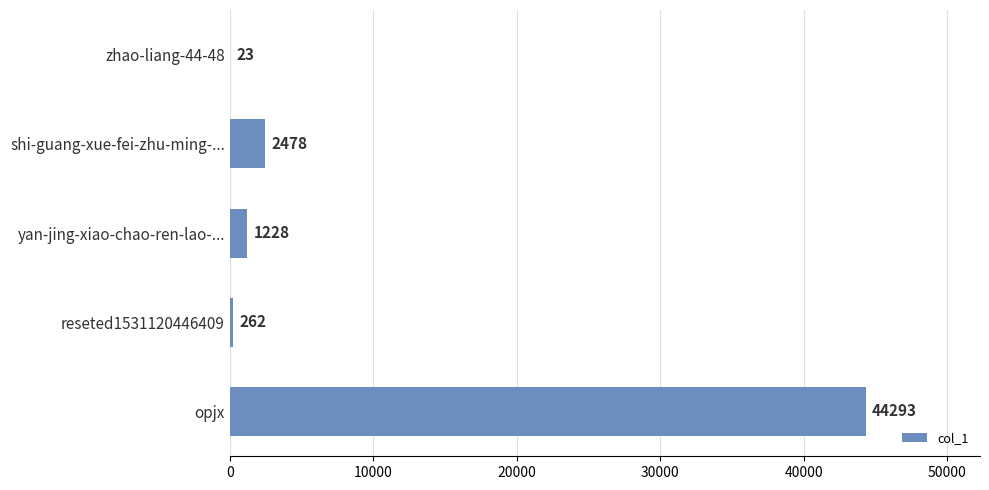

What is the ratio of the value at shi-guang-xue-fei-zhu-ming-... to the value at zhao-liang-44-48?

107.7